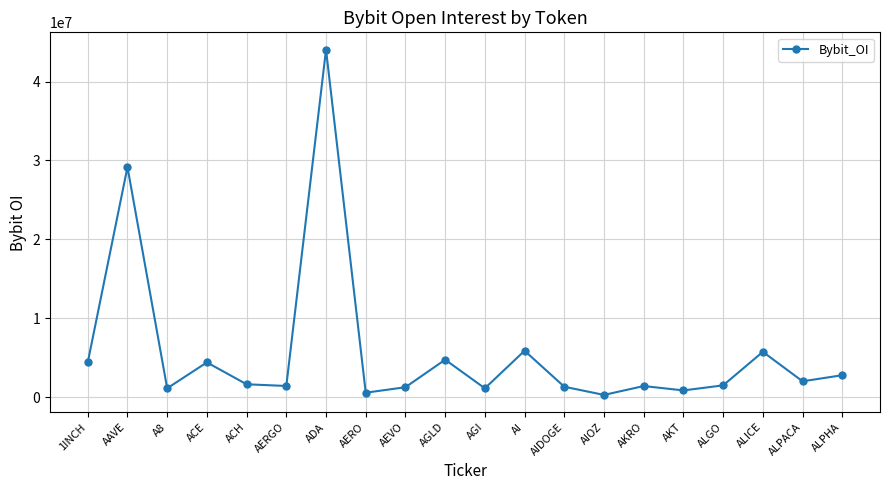

How many points are lower than both their immediate neighbors (excluding endpoints)?

7